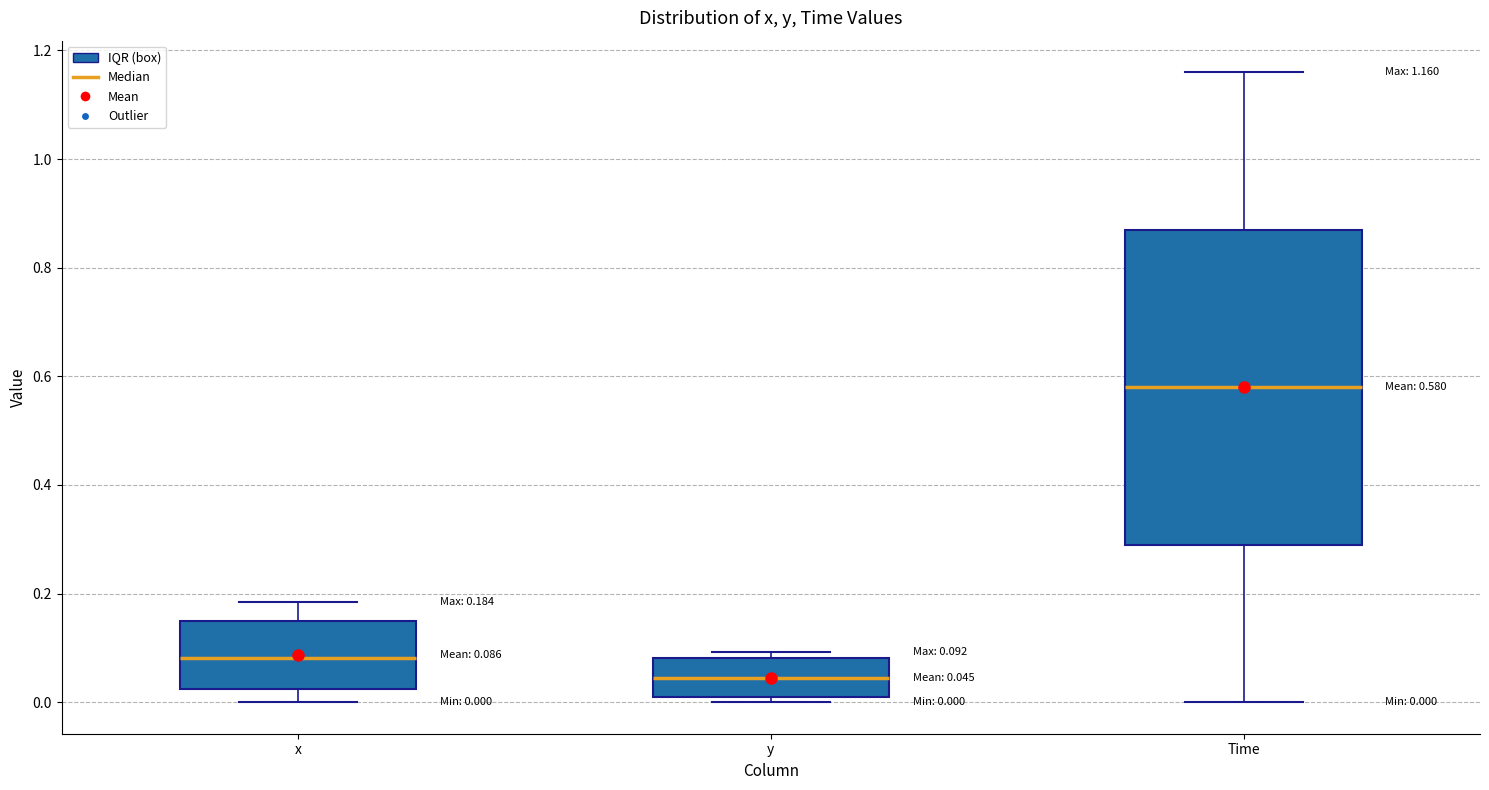

Comparing the boxes themselves (not the whiskers), which one is the tallest?

Time